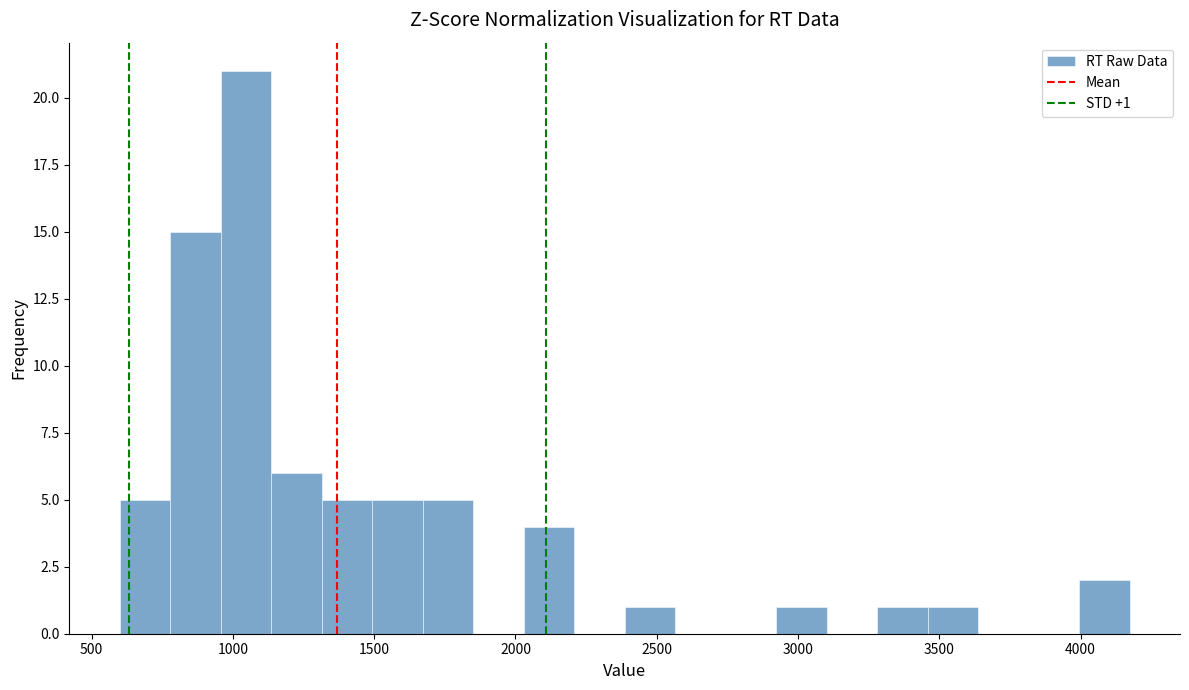

Read against the x-axis, roughly where is the centre of the tallest bar?

1050